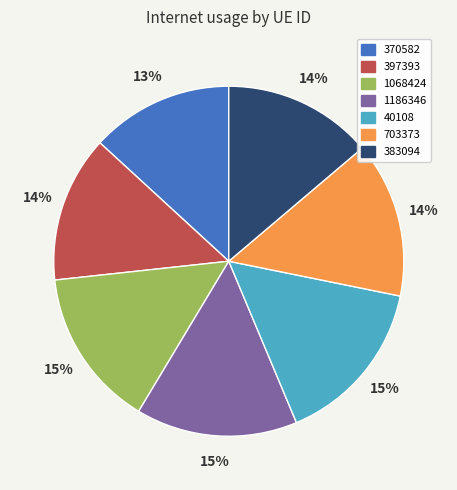

Does 397393 represent more than half of the total?

No